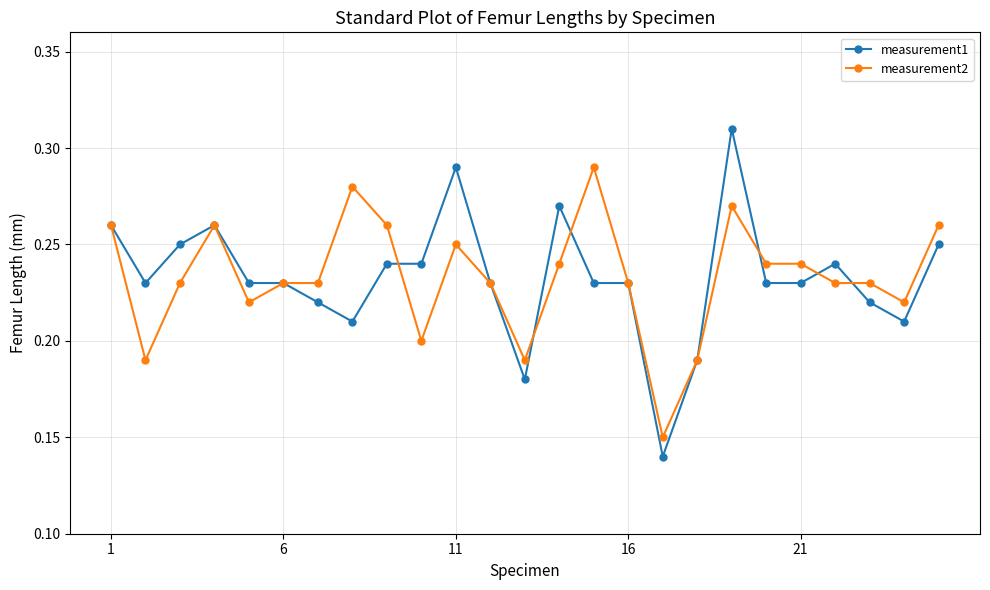

How many categories are shown in the chart?

25